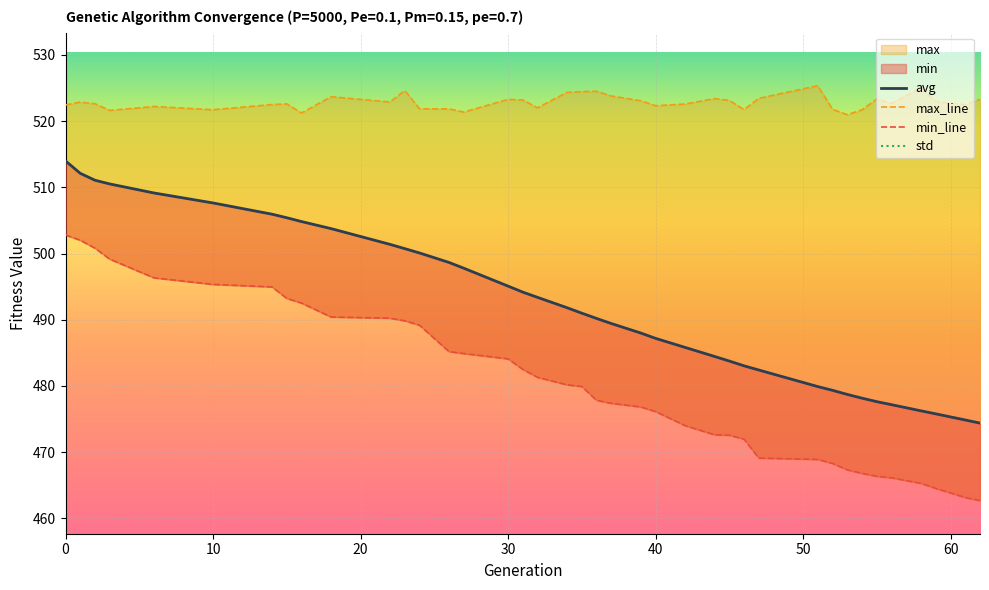

True or false: avg and min intersect in this chart.

False